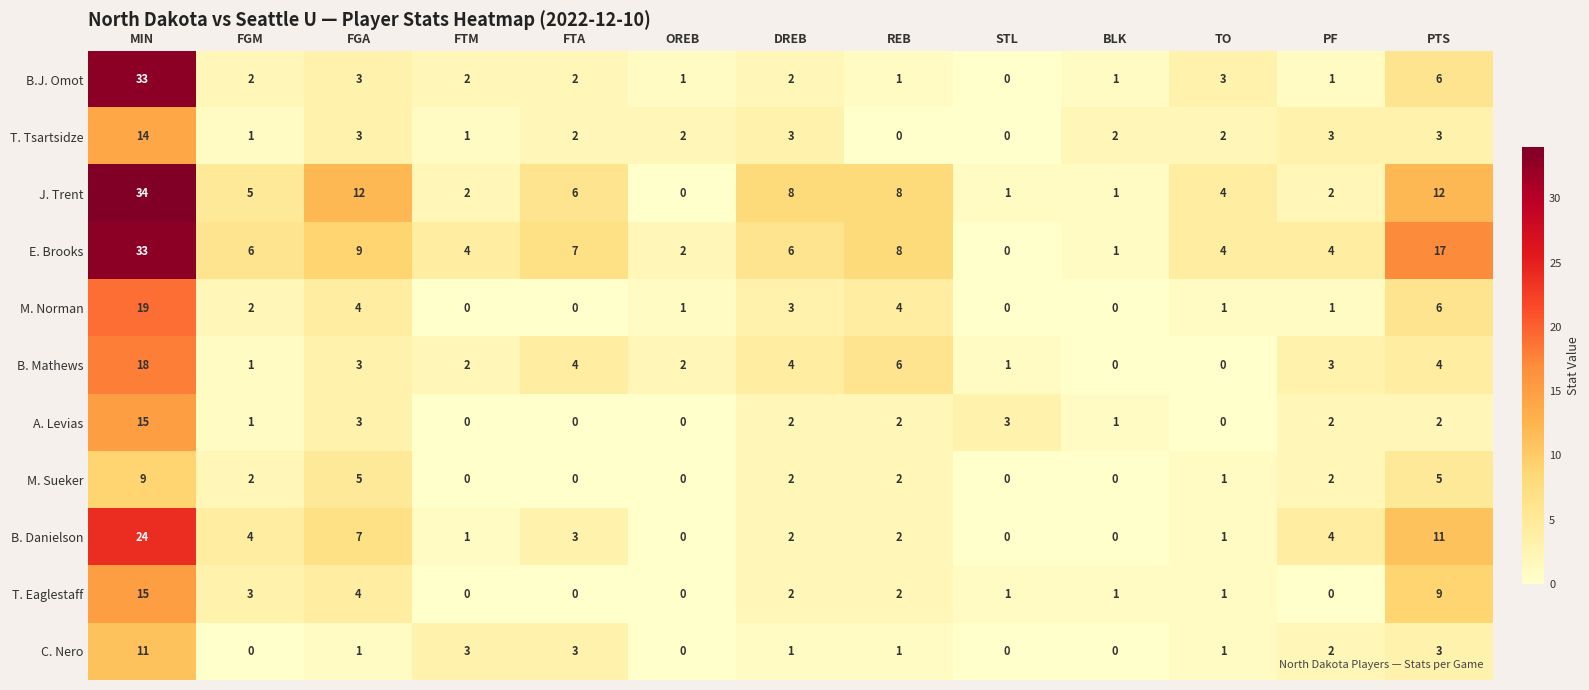

At which label does A. Levias first exceed 2?

MIN